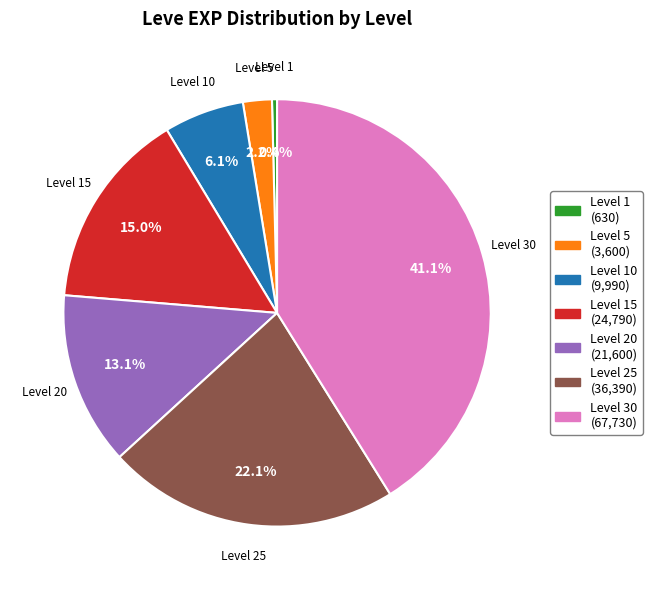

Count the number of slices in the pie.

7